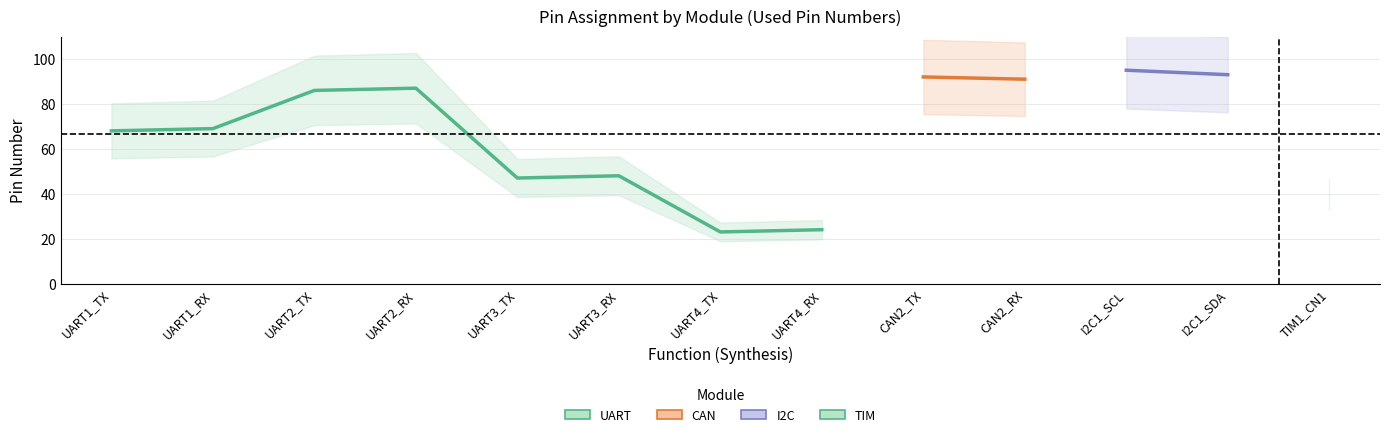

How many data points does each series have?

13